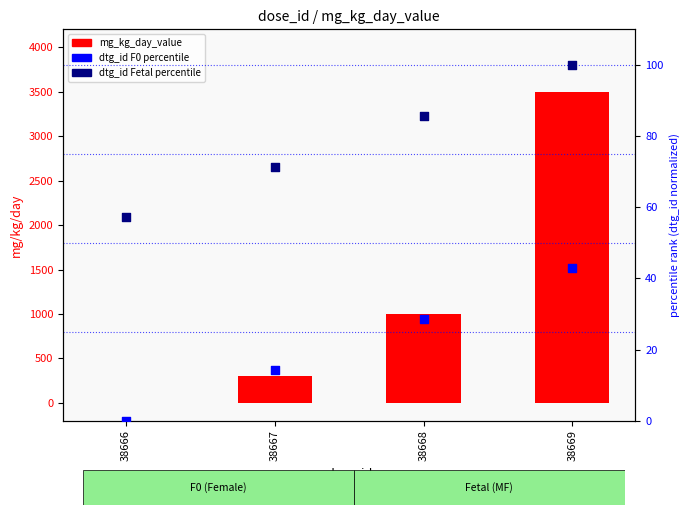

Is the value of dtg_id Fetal percentile at 38668 greater than the value of mg_kg_day_value at 38669?

No